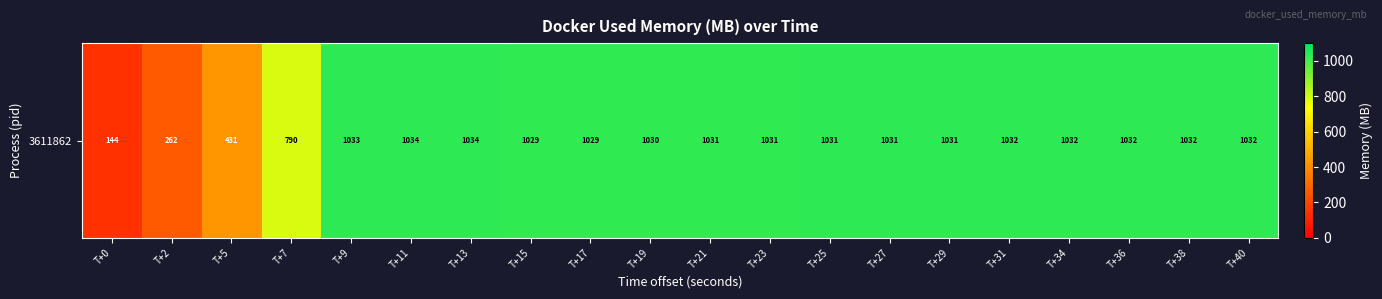

At which label is the value closest to 589?

T+5